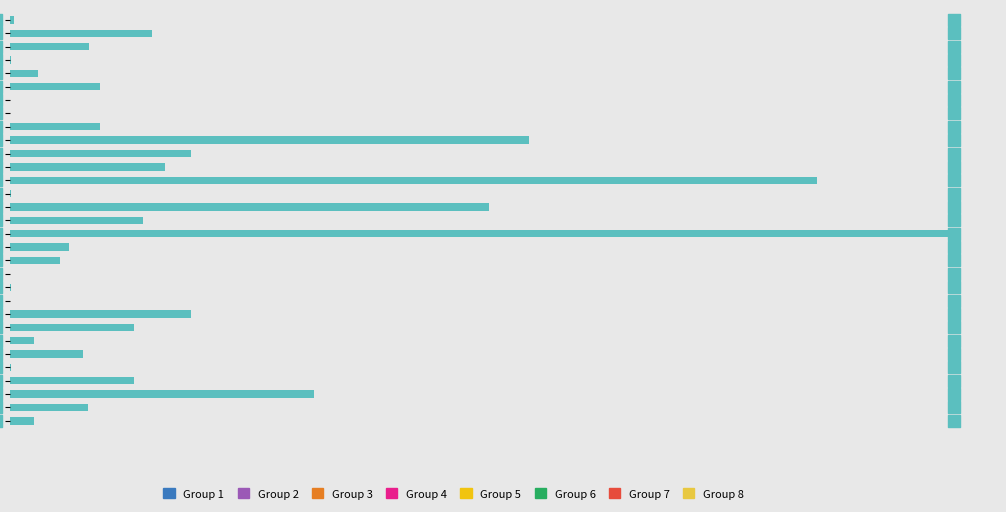

Which has a higher value, 15 or 3?

15